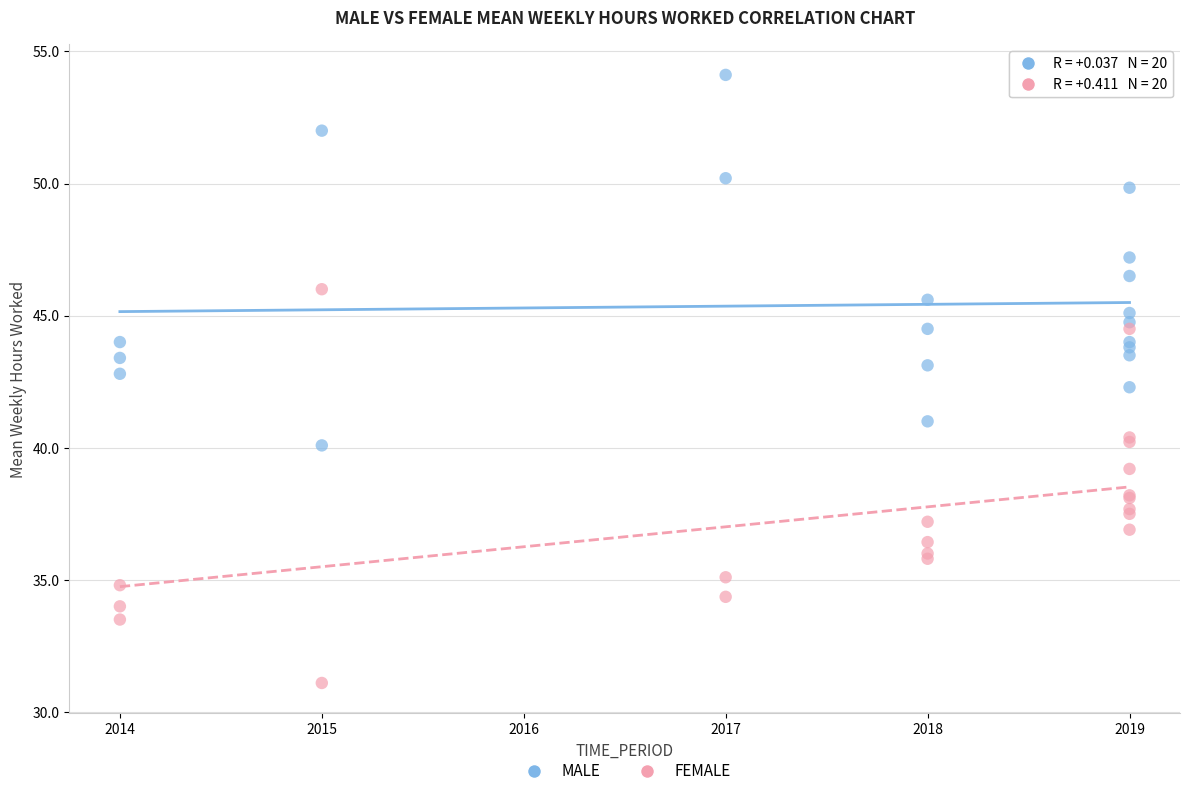

What is the X range (max minus min) for the scatter plot?

5.0